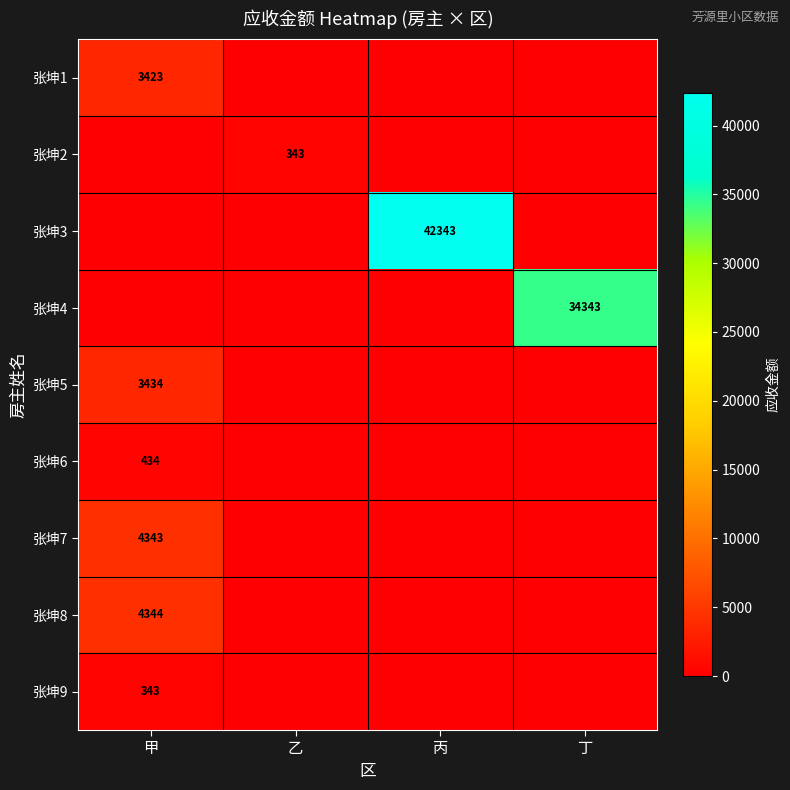

The value of 张坤8 at 甲 is 4344. True or false?

True